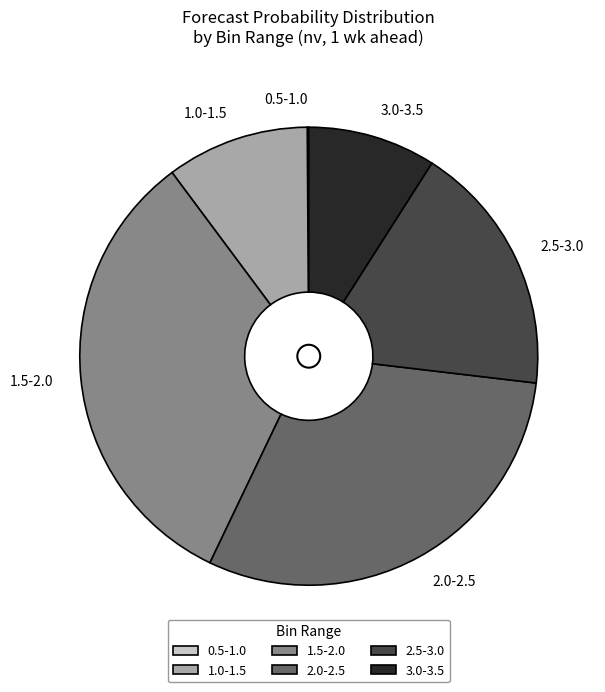

Is there a majority slice in this chart?

No